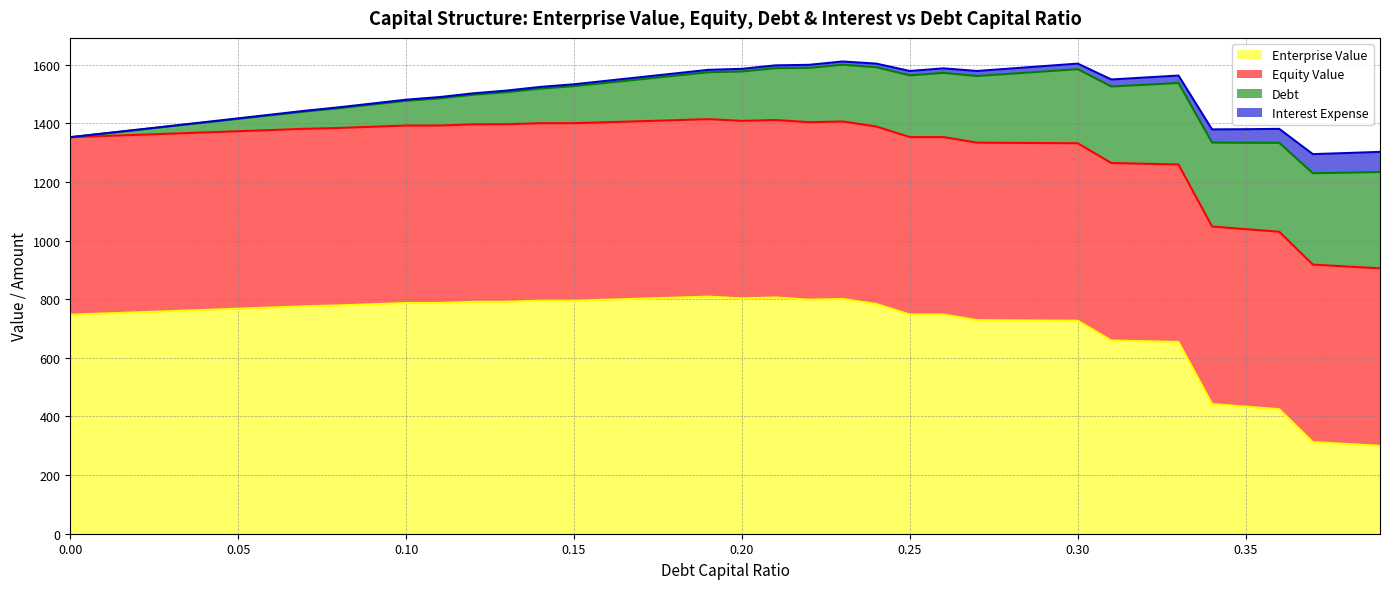

What position from the right is 0.01?

39